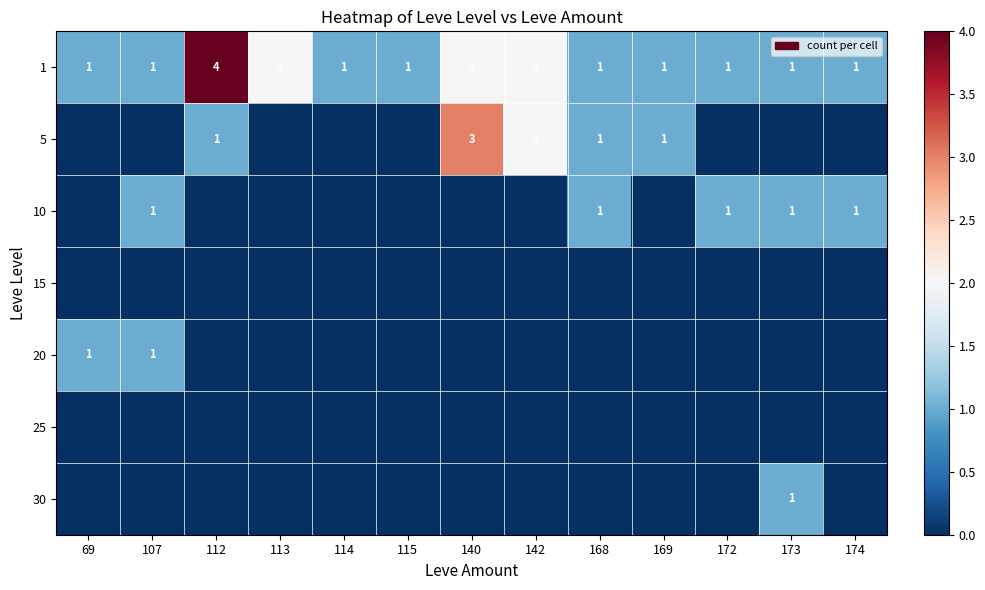

The 1 series shows 0 at 69. True or false?

False